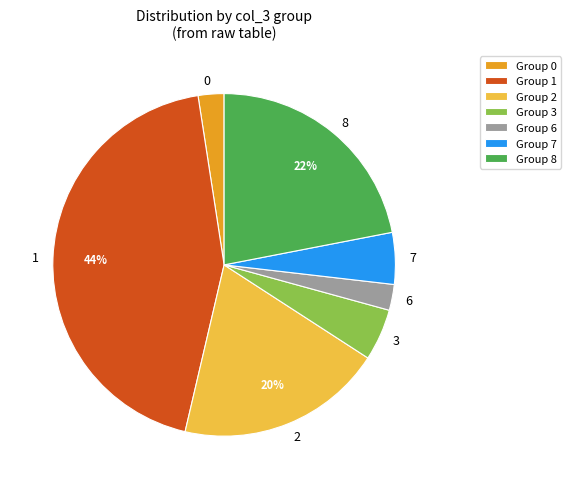

Does 2 account for over 50% of the chart?

No